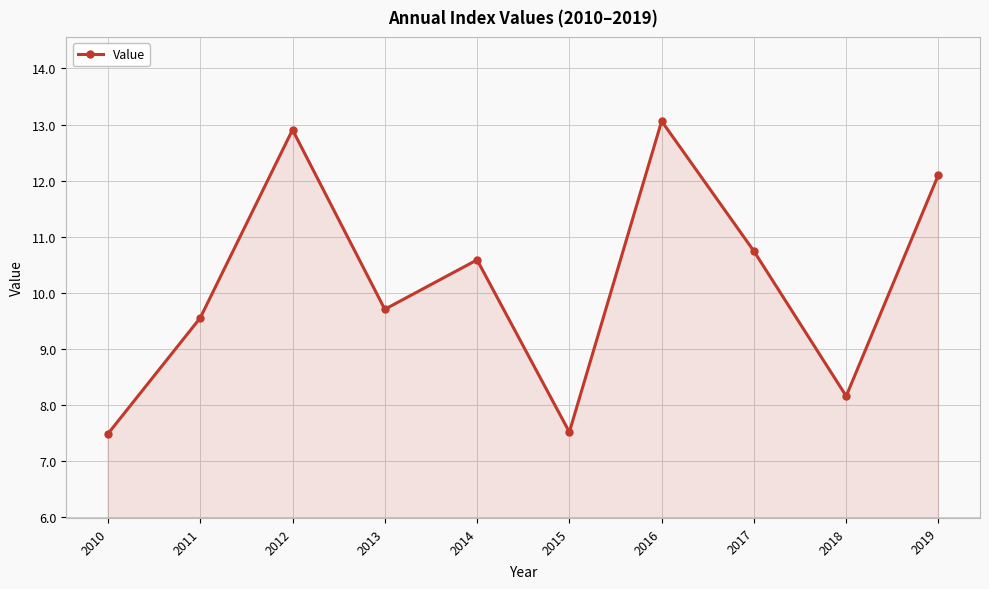

At which category does the chart reach its peak across all series?

2016